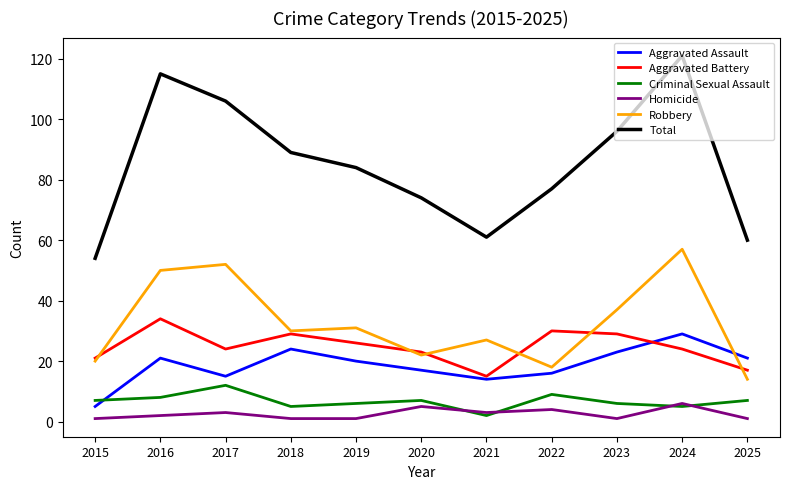

What is the approximate value of Homicide at 2020?

5